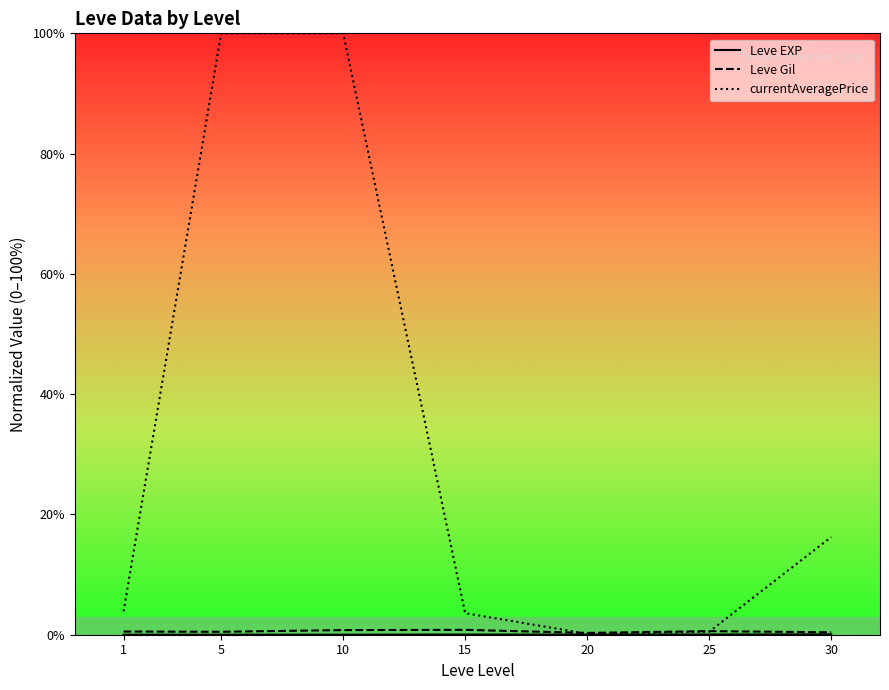

True or false: currentAveragePrice has more than 2 points higher than both neighbors.

False